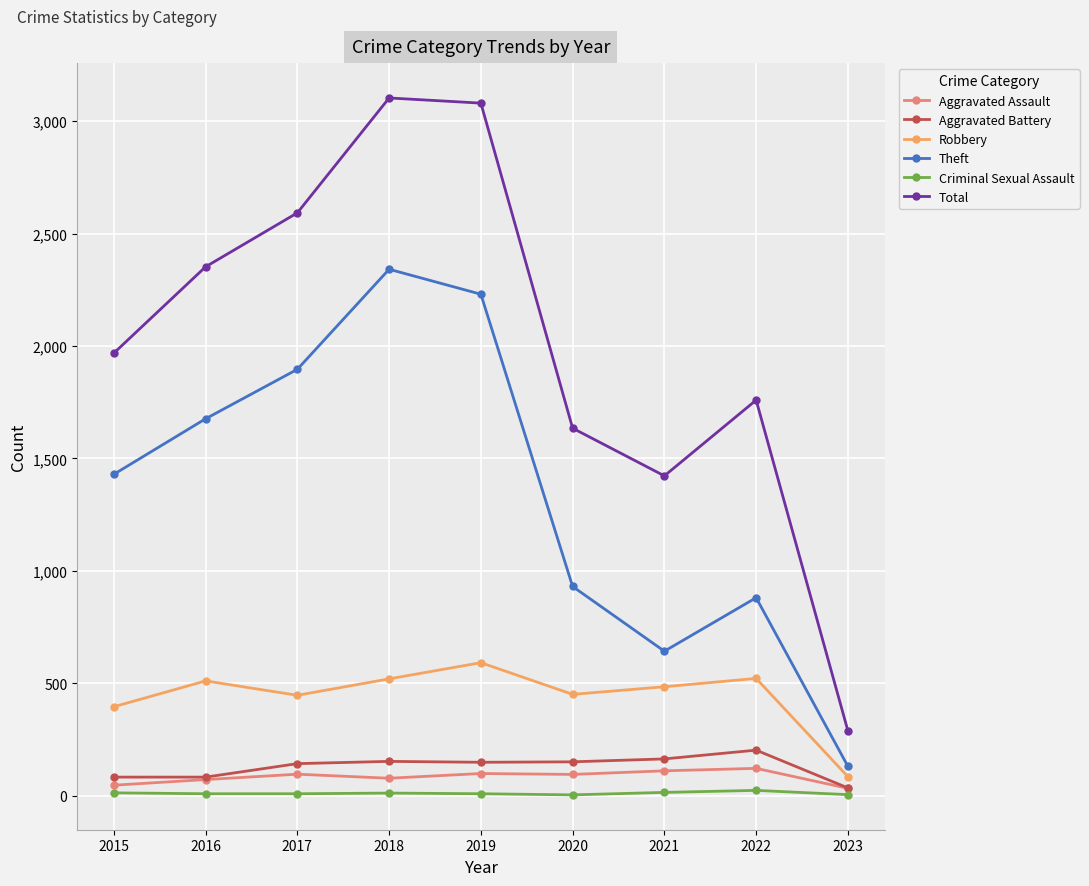

True or false: Criminal Sexual Assault and Robbery intersect in this chart.

False